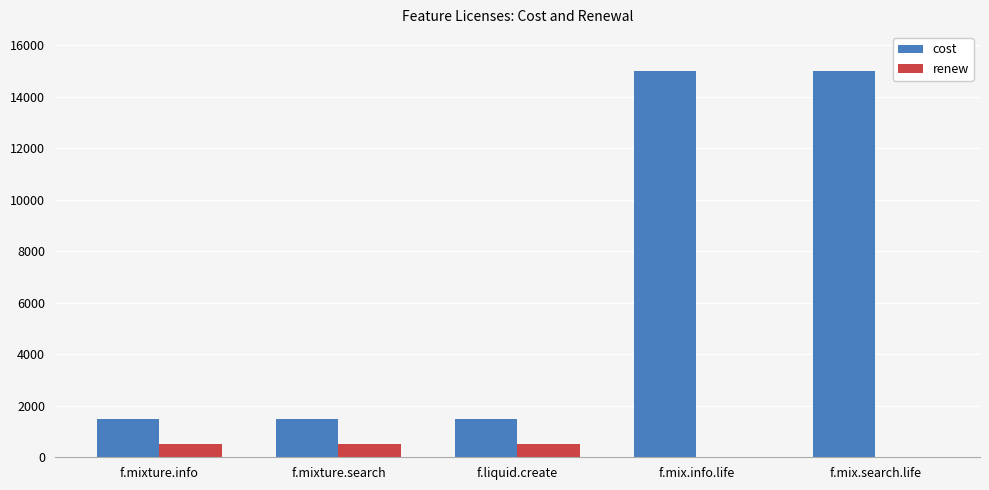

True or false: cost has a value of 1500 at f.mixture.info.

True